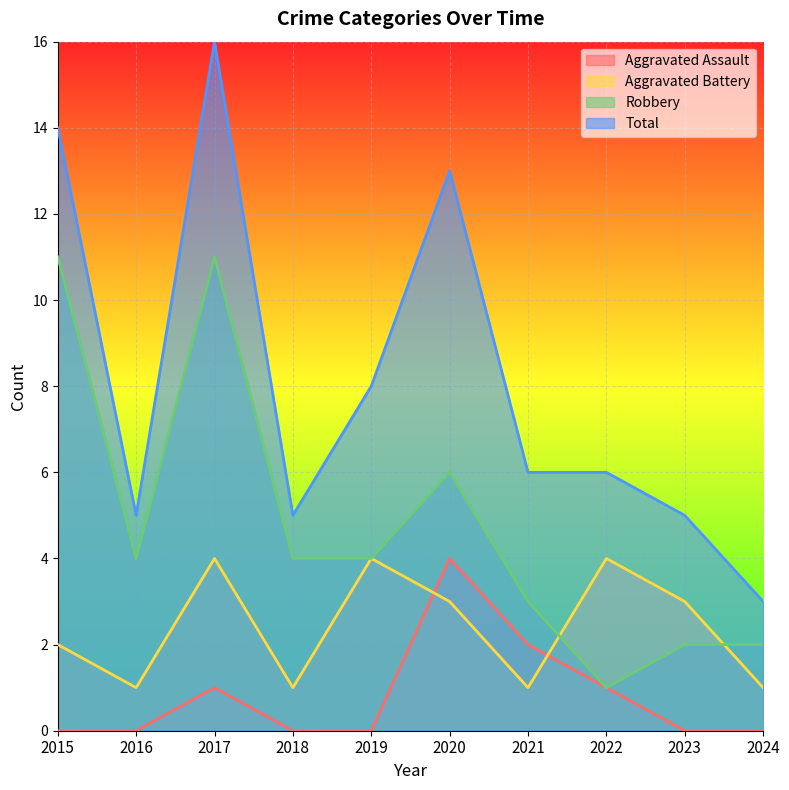

True or false: Robbery and Total intersect in this chart.

False